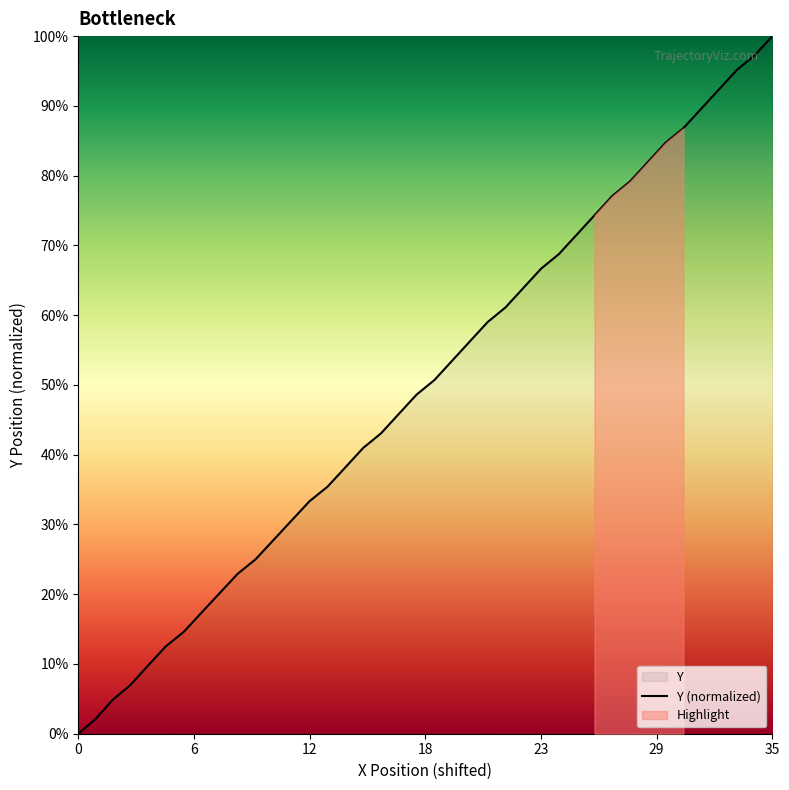

What is the value of the 26th point from the left?

35.4